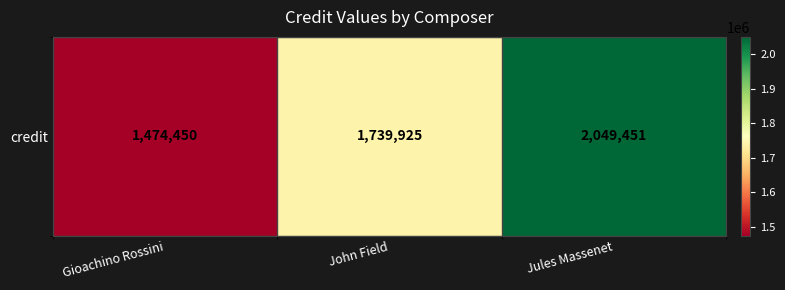

Which label corresponds to the smallest value in the chart?

Gioachino Rossini